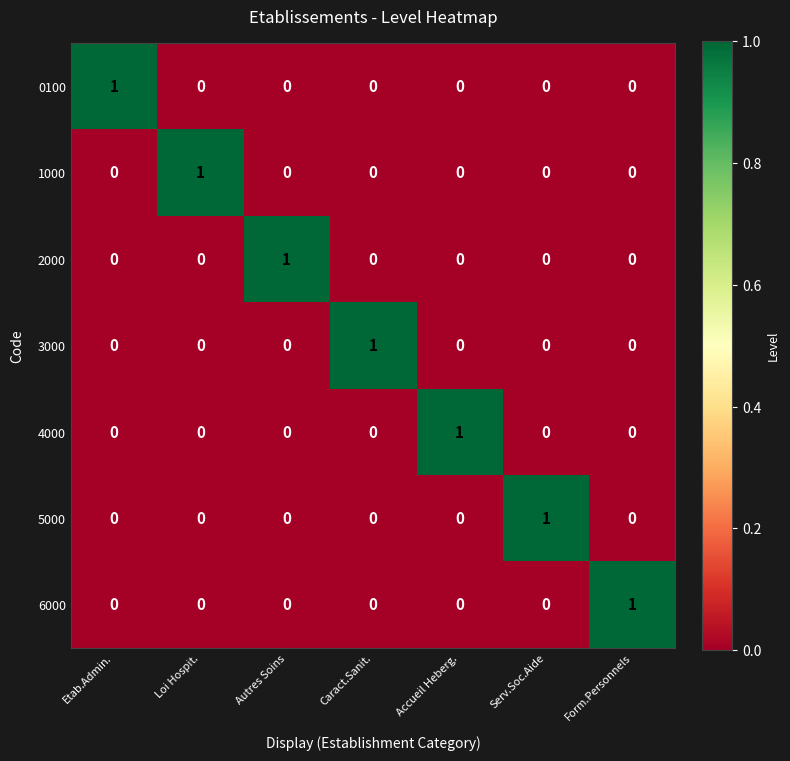

How many 1000 values are between 0 and 1?

7